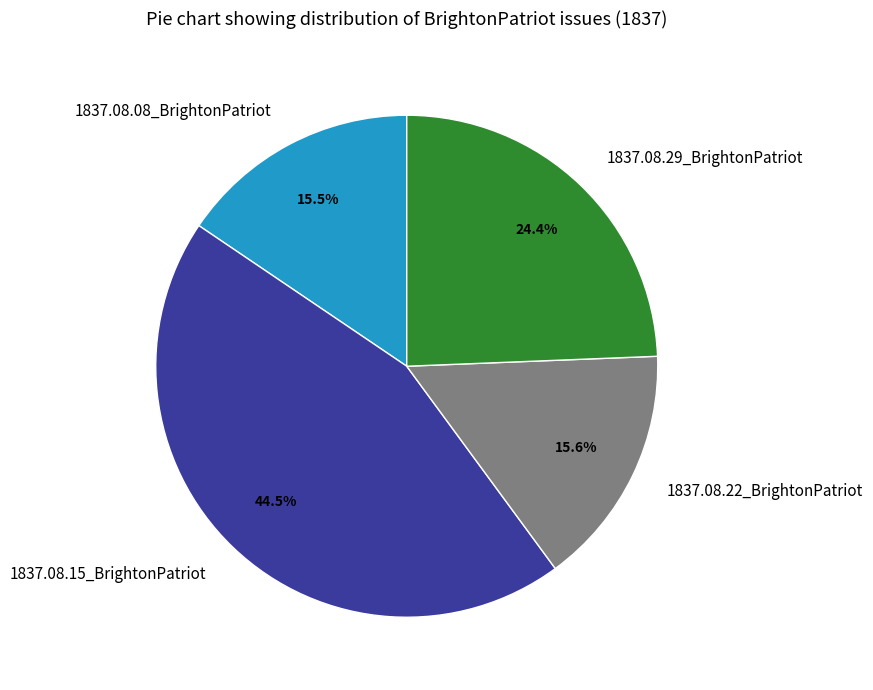

How many slices are in this pie chart?

4